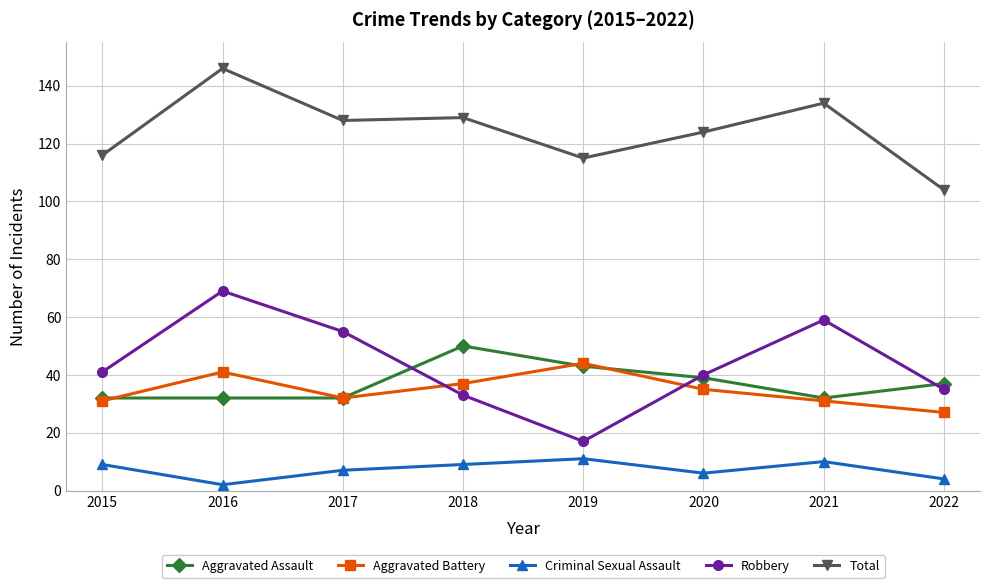

Is this an area chart (filled region under the line)?

No